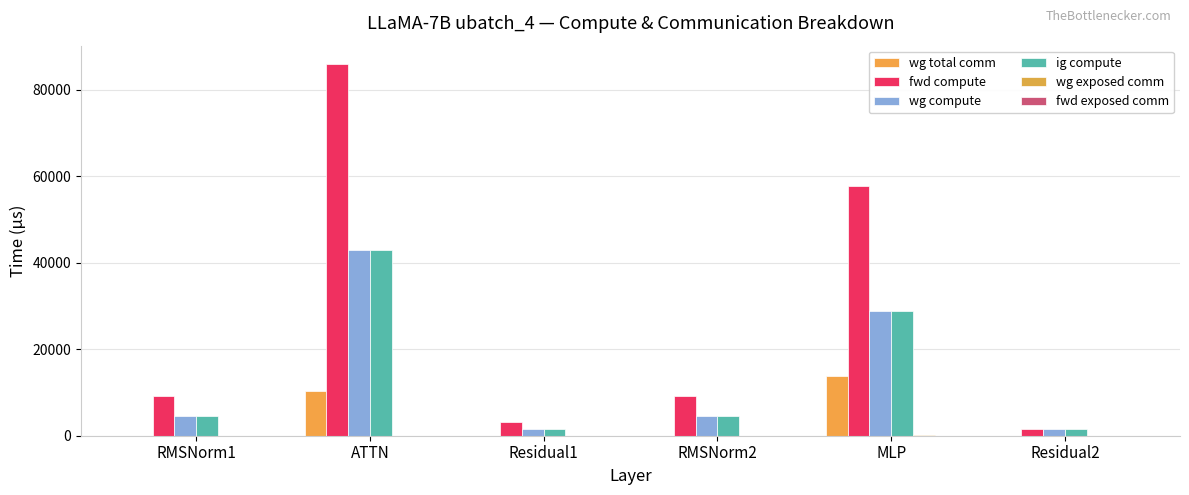

What position from the right is MLP?

2